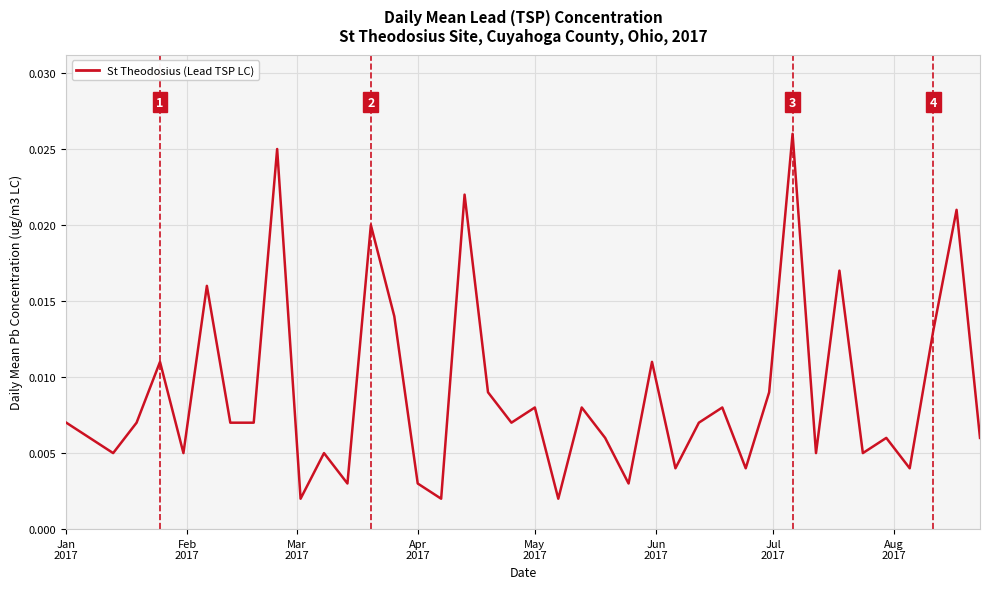

Is this an area chart (filled region under the line)?

No